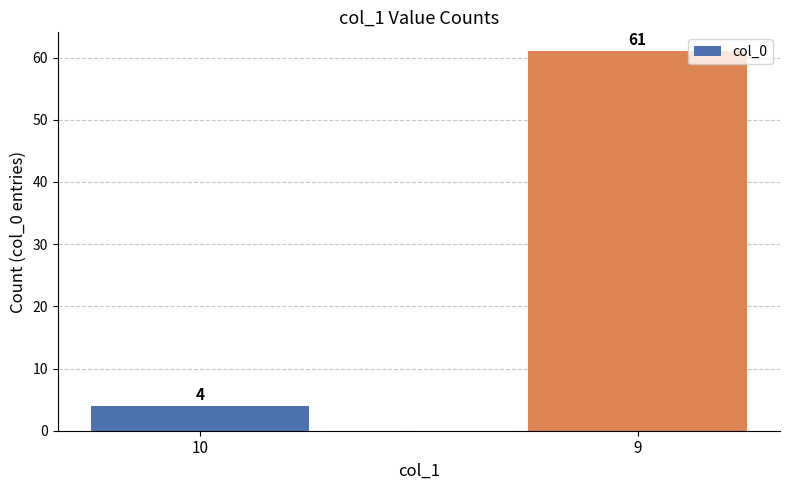

Are the bars horizontal?

No